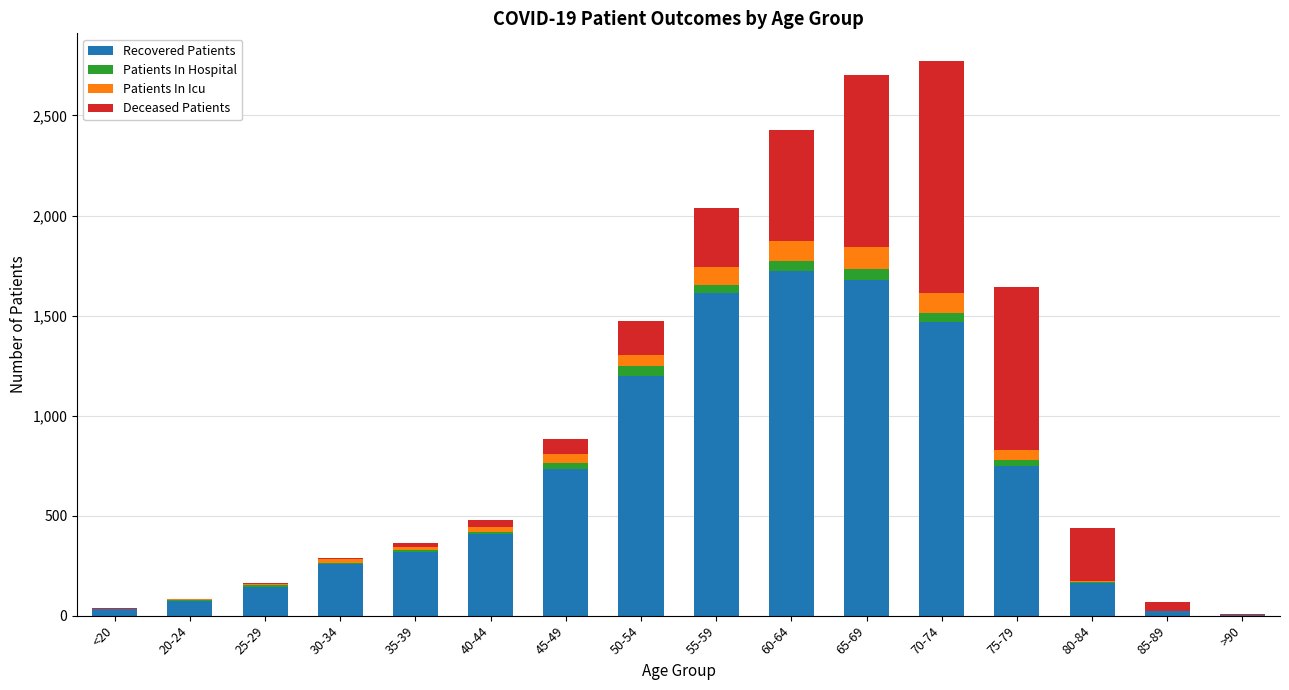

The value of Recovered Patients at 55-59 is 1613. True or false?

True